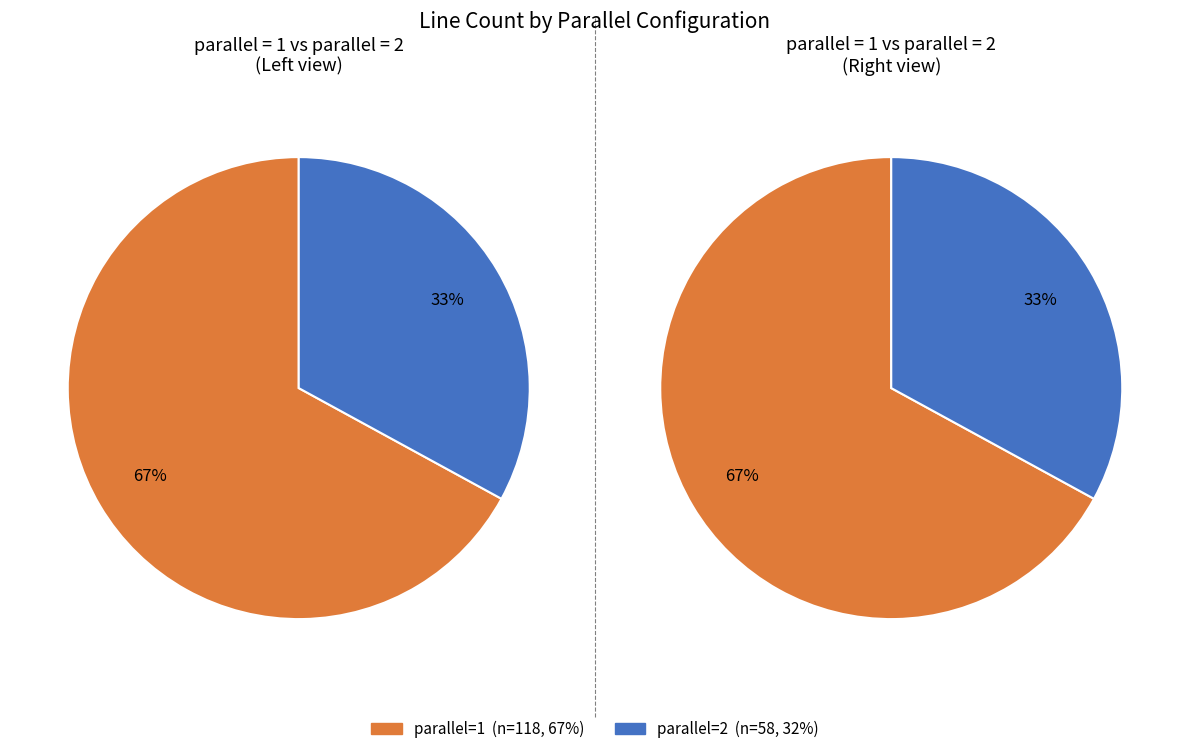

Rank the categories by value from lowest to highest.

parallel=2, parallel=1